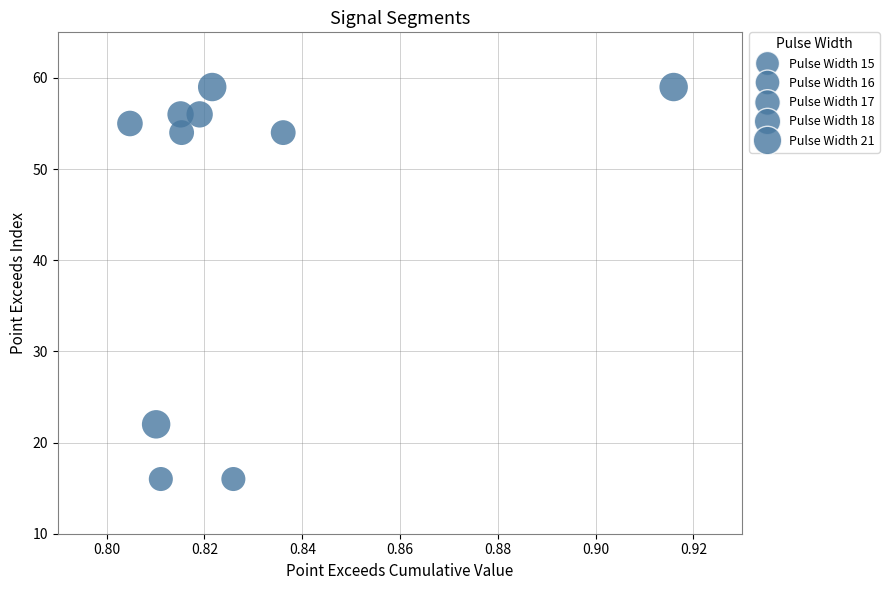

What is the average Y value?

45